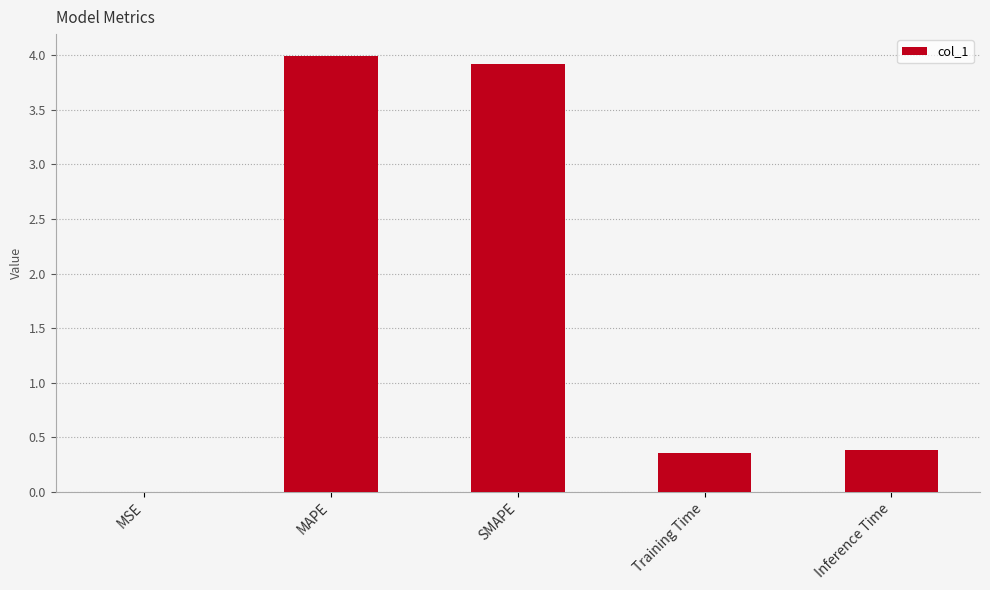

What is the change in value from MAPE to Inference Time?

-3.6